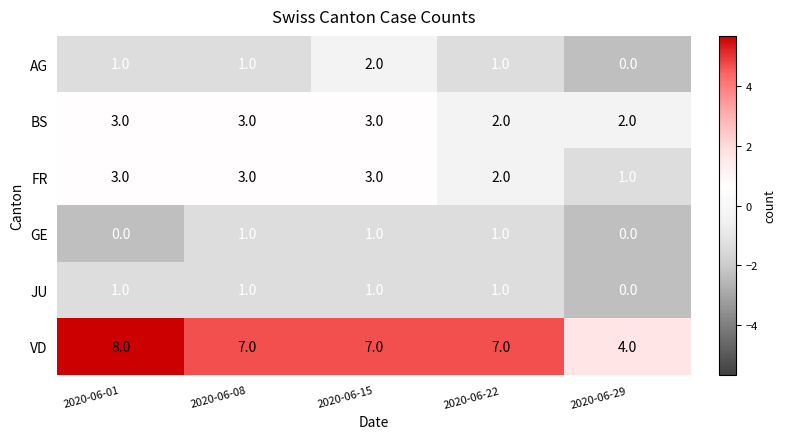

Where is JU nearest to the value 0?

2020-06-29